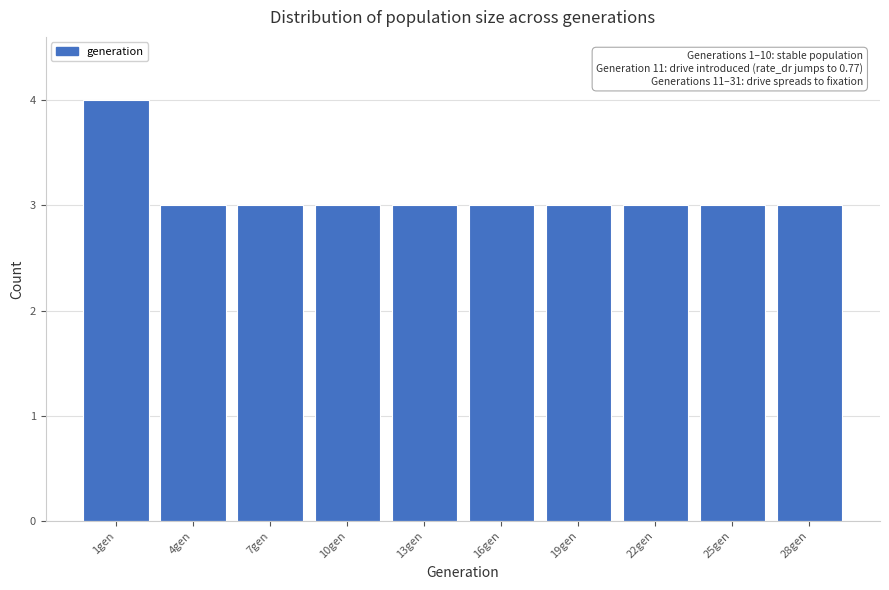

Reading left to right, list all the values displayed in this chart.

1gen=4	4gen=3	7gen=3	10gen=3	13gen=3	16gen=3	19gen=3	22gen=3	25gen=3	28gen=3